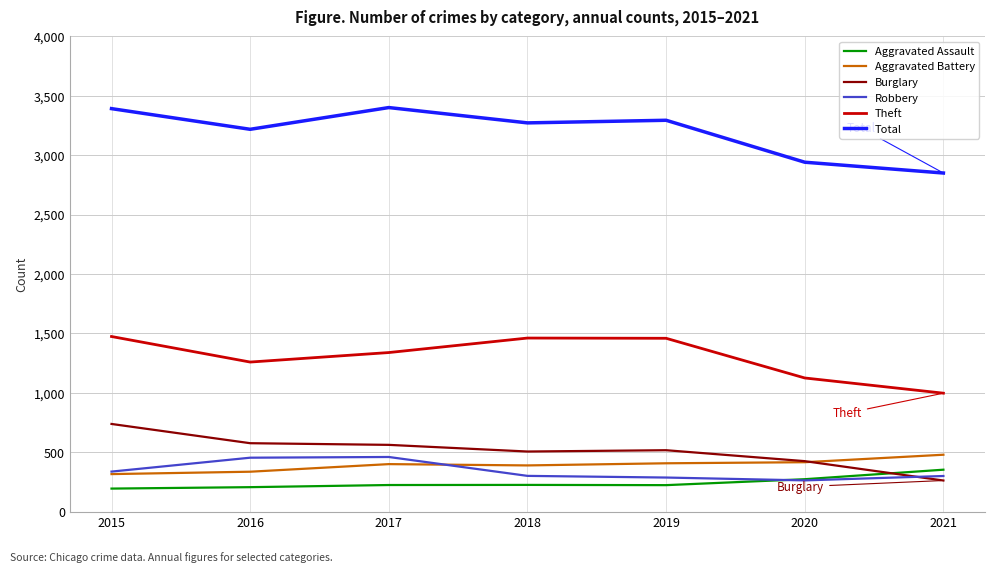

Is the value of Total at 2017 greater than the value of Theft at 2021?

Yes